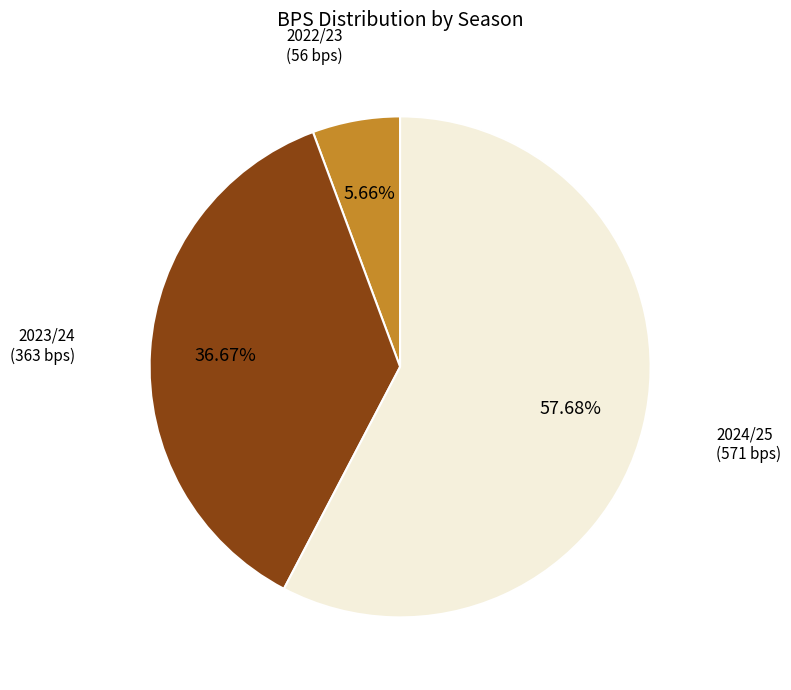

Is there a majority slice in this chart?

Yes